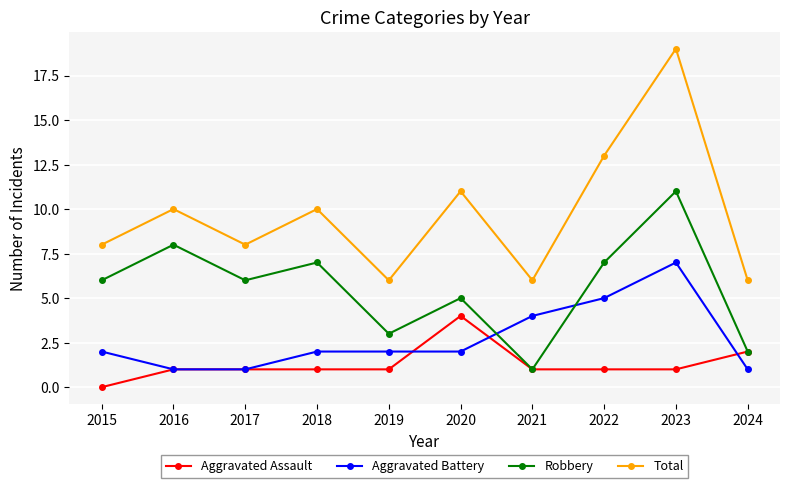

At which label does Aggravated Assault reach its minimum?

2015